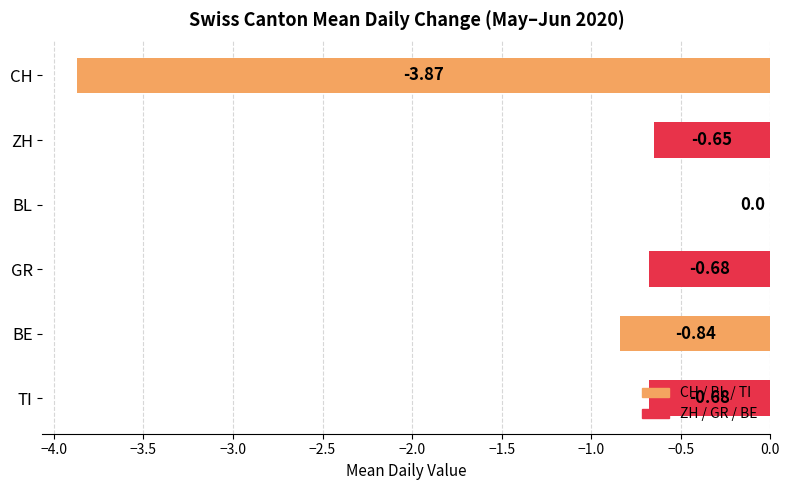

What is the sum of all values?

-6.7